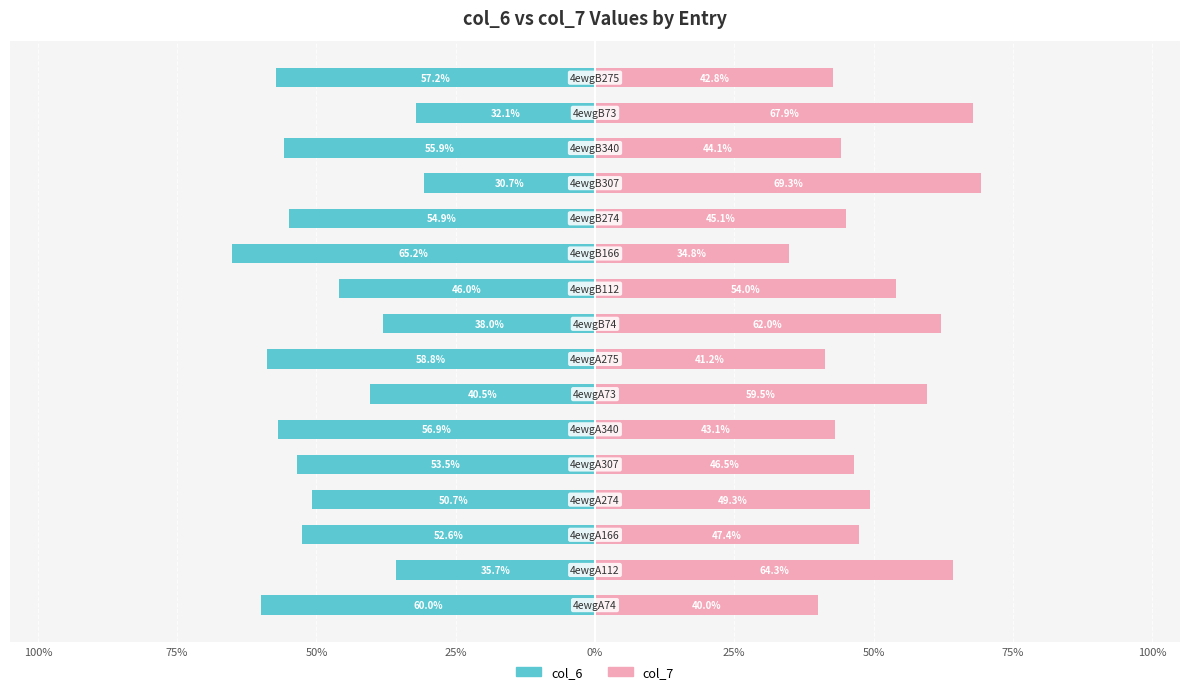

What is the maximum value shown in the chart?

69.3